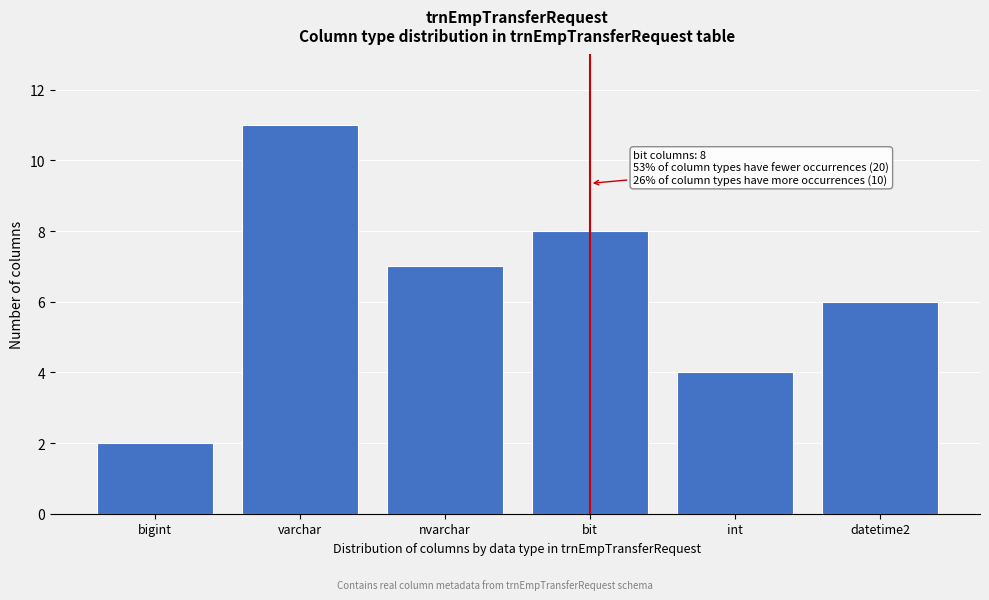

Reading left to right, what are all the values shown in this chart?

2	11	7	8	4	6